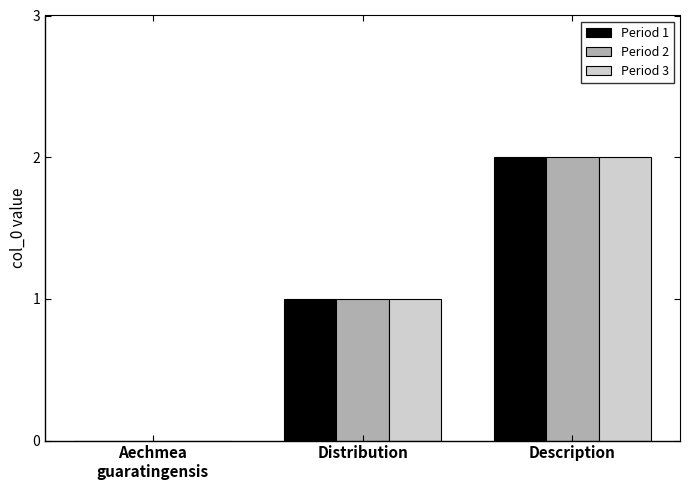

Which category has the highest value across all series?

Description